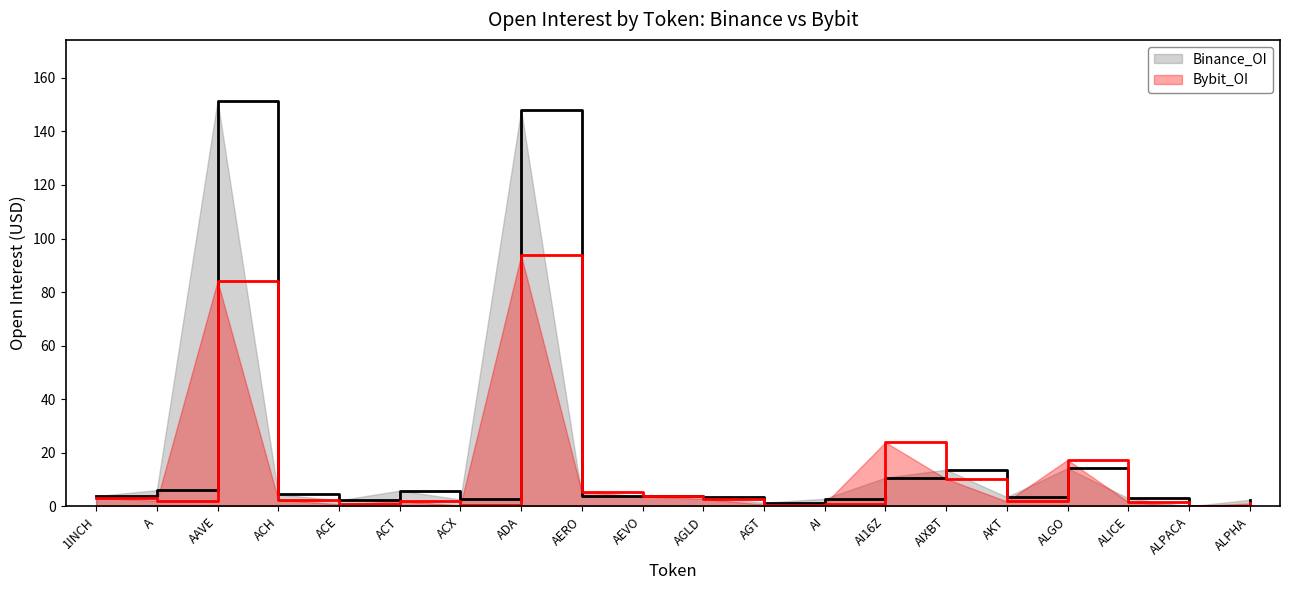

The value of Bybit_OI at ALPHA is 0.5. True or false?

False